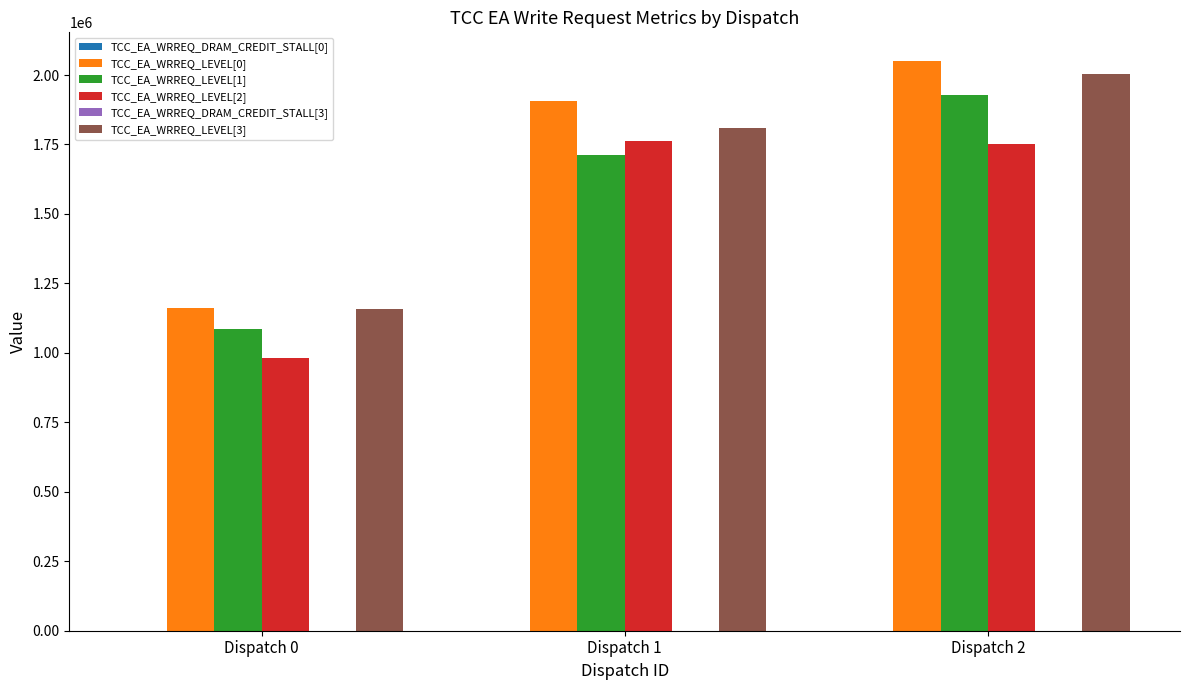

What is the sum of all TCC_EA_WRREQ_LEVEL[2] values?

4494013